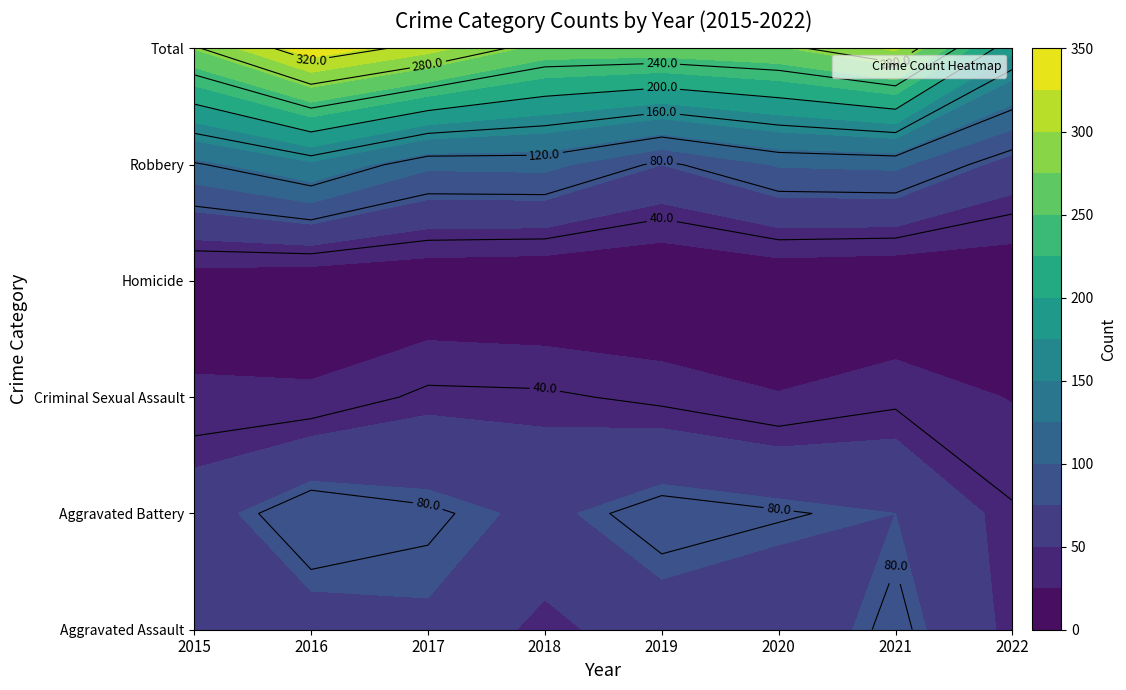

At which category does the chart reach its peak across all series?

2016